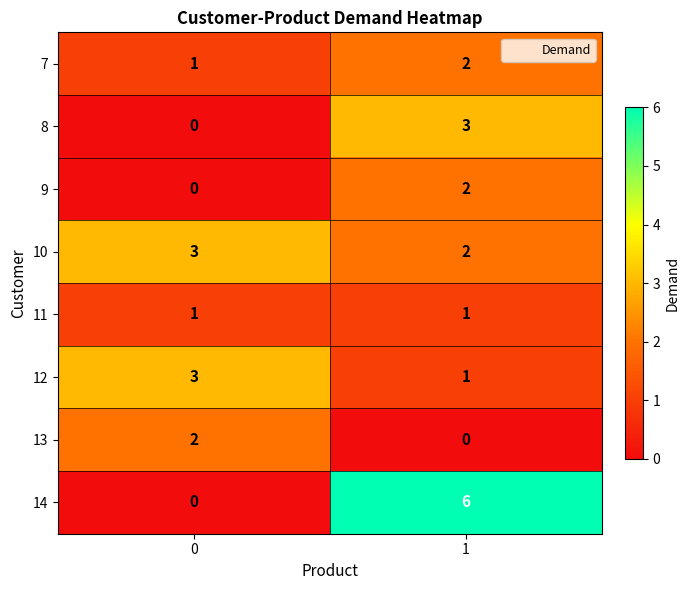

Reading left to right, what are all the values shown in this chart?

7: 1	2
8: 0	3
9: 0	2
10: 3	2
11: 1	1
12: 3	1
13: 2	0
14: 0	6